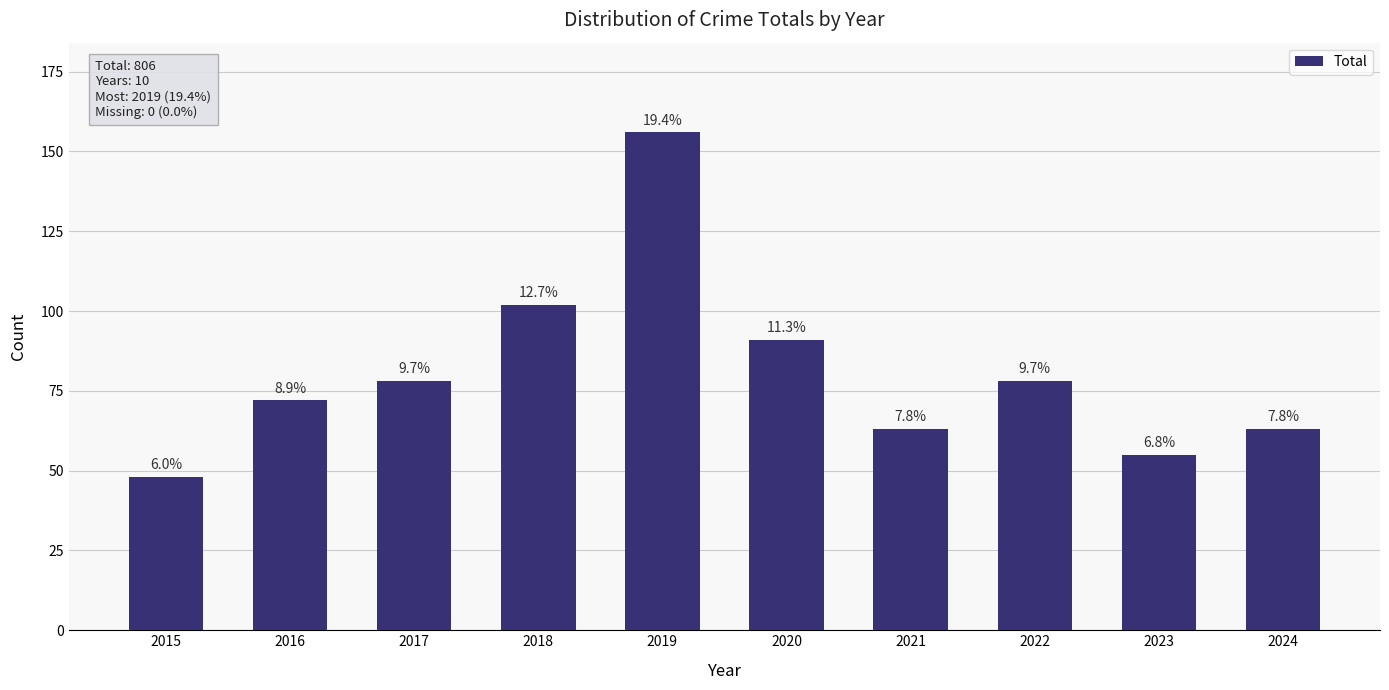

Are the bars grouped side by side (vs. stacked)?

No